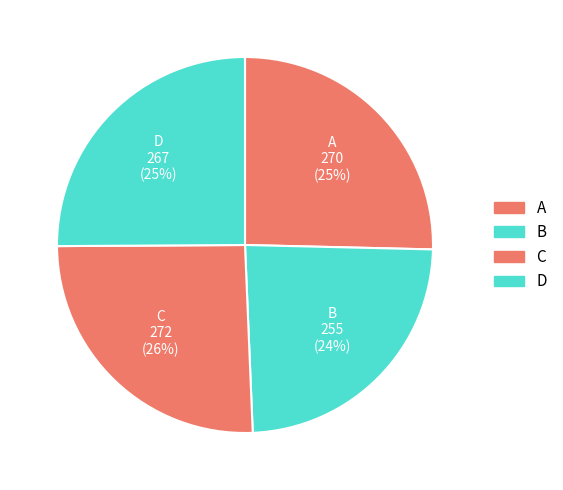

Combined, do D and C account for over 50%?

Yes